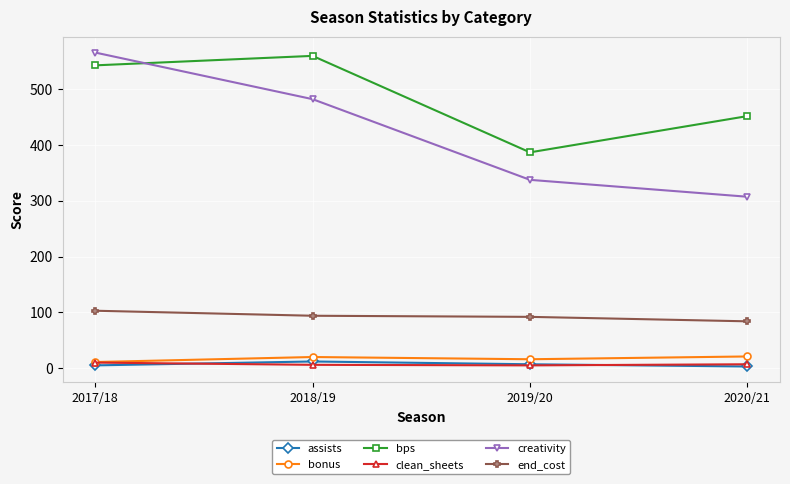

Count the number of categories in the chart.

4